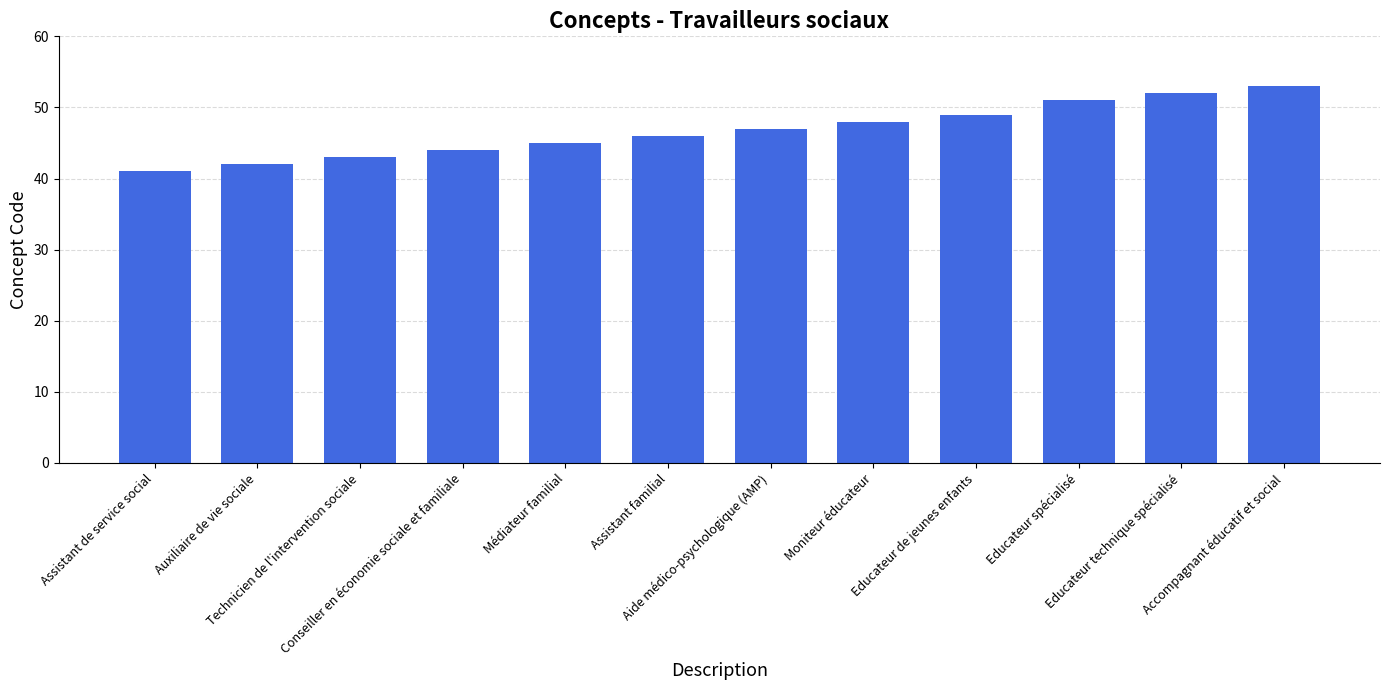

Which label corresponds to the smallest value in the chart?

Assistant de service social